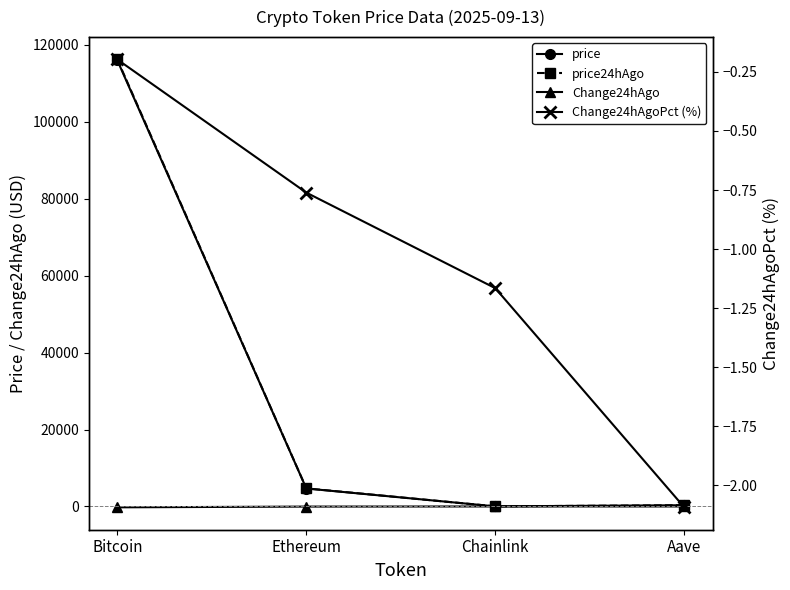

What is the difference between the Change24hAgoPct (%) values at Aave and Chainlink?

0.9